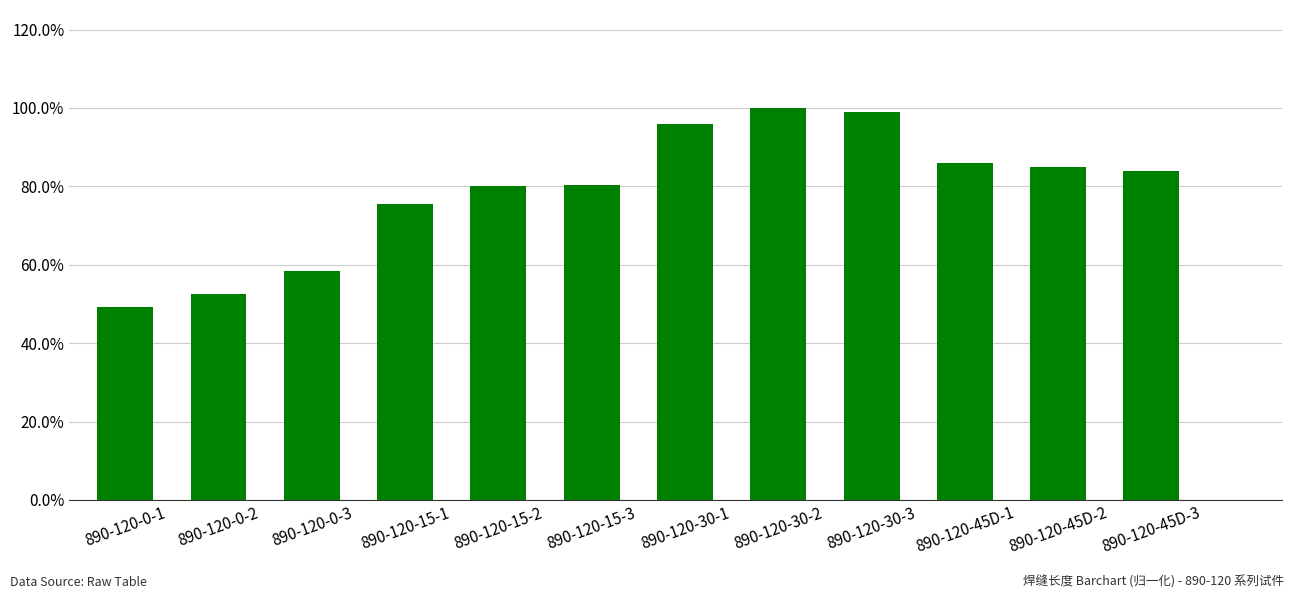

What is the average value?

0.8